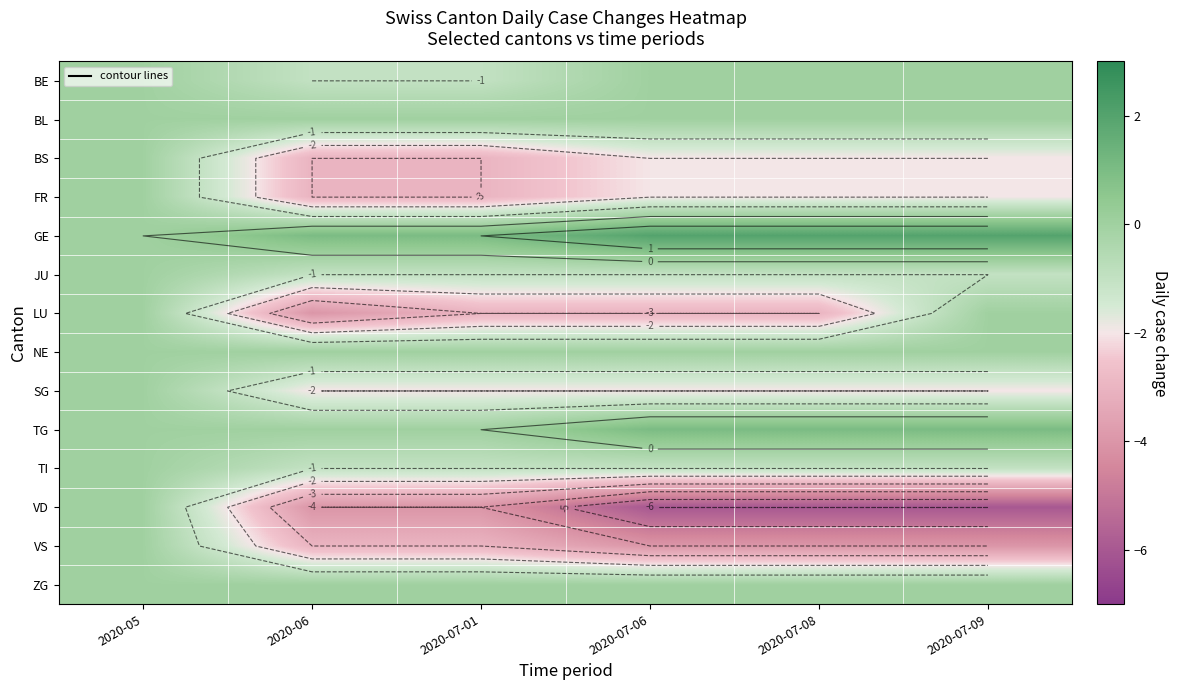

Which series has the widest spread of values?

VD